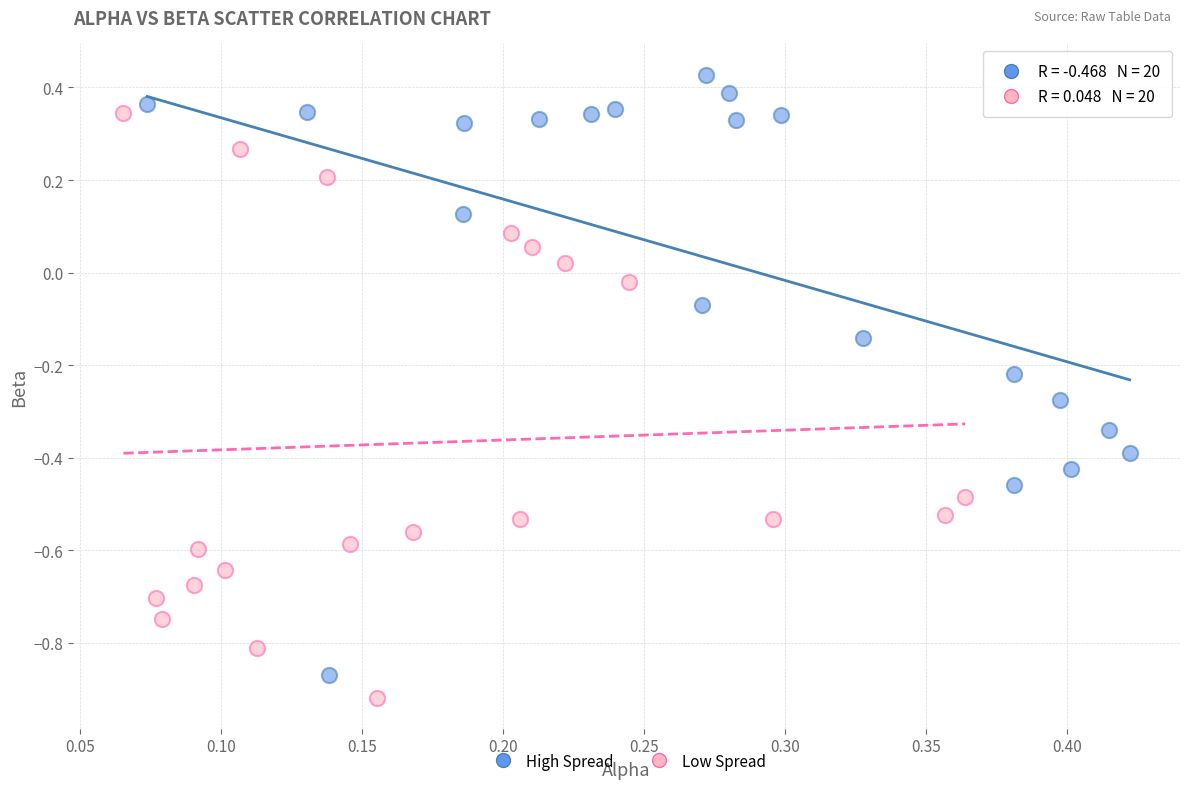

Which series contains the highest Y value?

High Spread